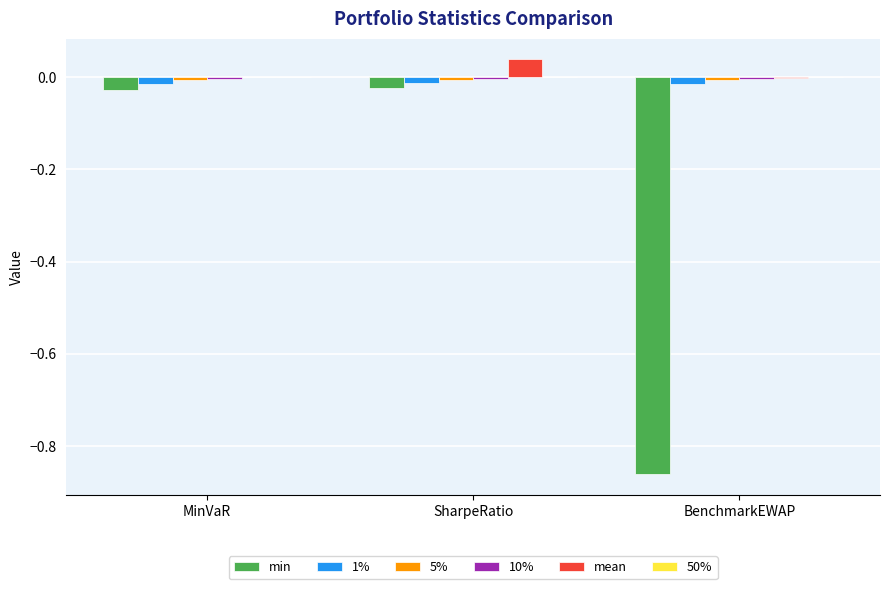

Between SharpeRatio and BenchmarkEWAP, which series saw the biggest shift?

min